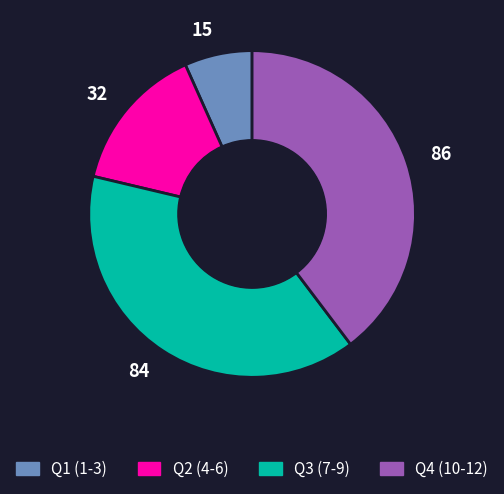

Is the sum of 32 and 84 greater than half?

Yes